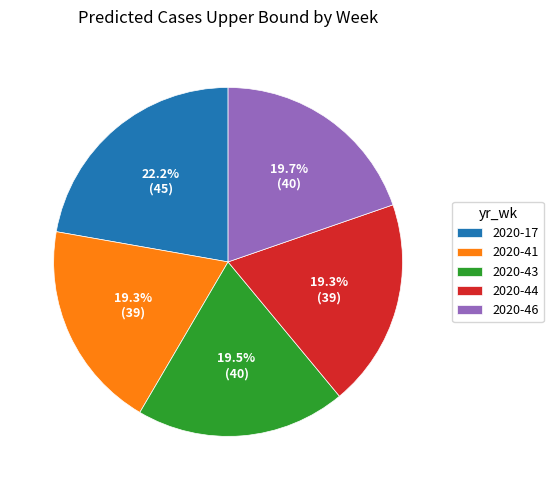

To the nearest percent, what is the difference between the largest and smallest slice percentages?

3%